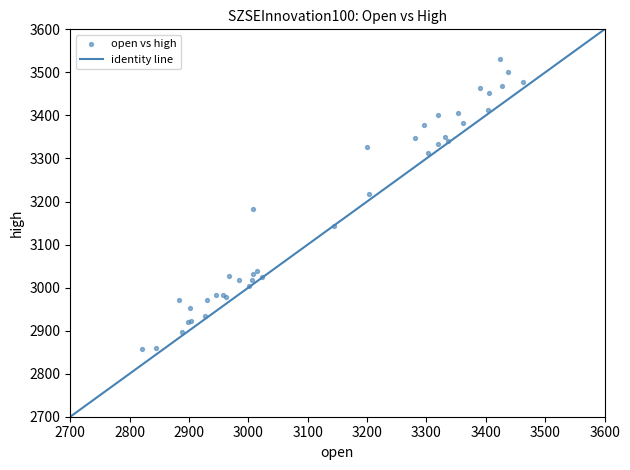

What Y value in the scatter plot is closest to 3193?

3182.9